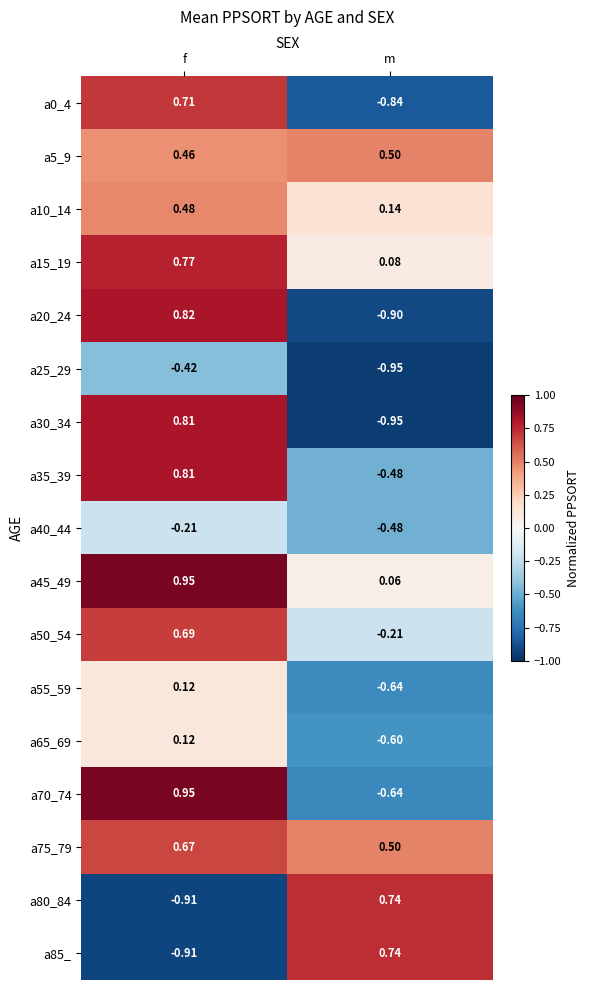

Where is a10_14 nearest to the value 0?

m